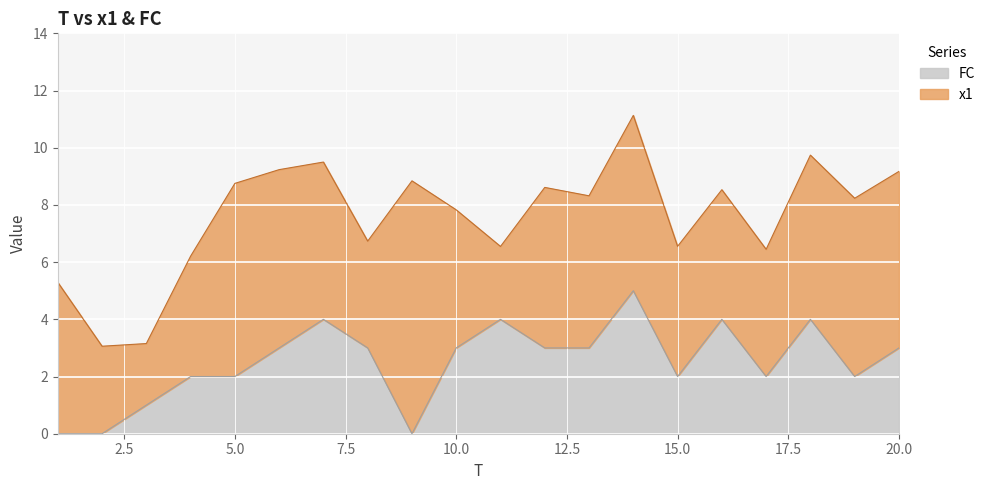

Reading right to left, extract all data points from this chart.

20=3	19=2	18=4	17=2	16=4	15=2	14=5	13=3	12=3	11=4	10=3	9=0	8=3	7=4	6=3	5=2	4=2	3=1	2=0	1=0